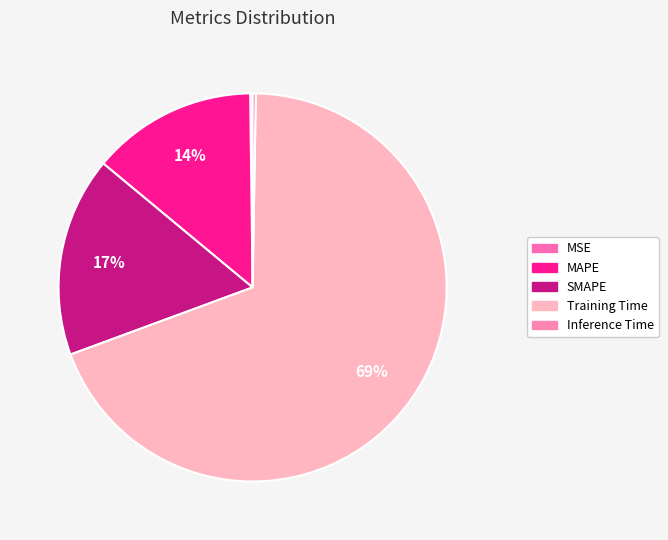

To the nearest percent, what percentage of the pie is Training Time?

69%